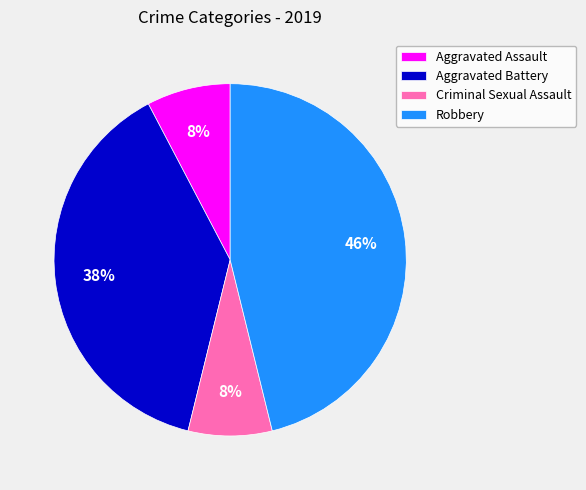

True or false: Criminal Sexual Assault accounts for 8% of the total.

True